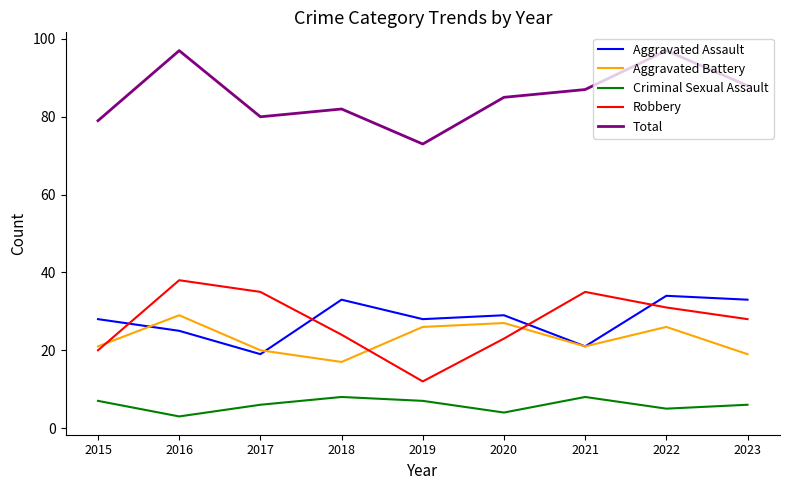

Reading left to right, what are all the values shown in this chart?

Aggravated Assault: 2015=28	2016=25	2017=19	2018=33	2019=28	2020=29	2021=21	2022=34	2023=33
Aggravated Battery: 2015=21	2016=29	2017=20	2018=17	2019=26	2020=27	2021=21	2022=26	2023=19
Criminal Sexual Assault: 2015=7	2016=3	2017=6	2018=8	2019=7	2020=4	2021=8	2022=5	2023=6
Robbery: 2015=20	2016=38	2017=35	2018=24	2019=12	2020=23	2021=35	2022=31	2023=28
Total: 2015=79	2016=97	2017=80	2018=82	2019=73	2020=85	2021=87	2022=97	2023=88